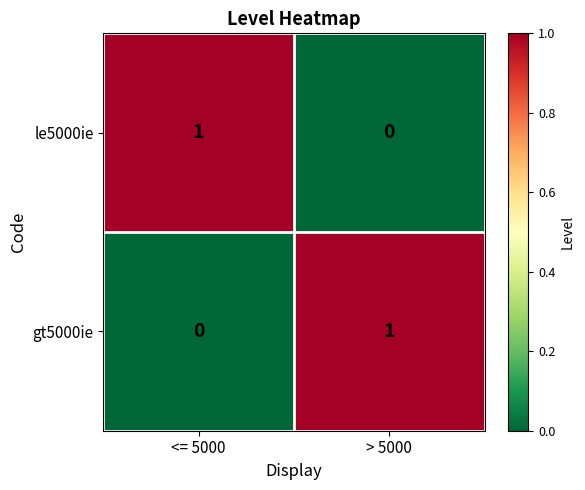

Reading left to right, extract all data points from this chart.

le5000ie: 1	0
gt5000ie: 0	1